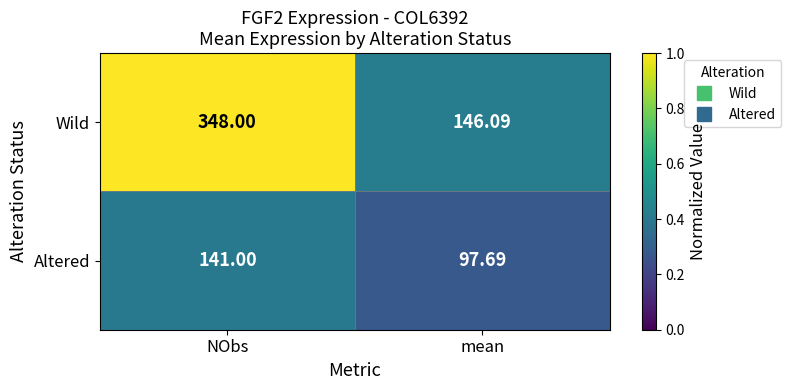

Which category has the highest value in the Altered series?

NObs